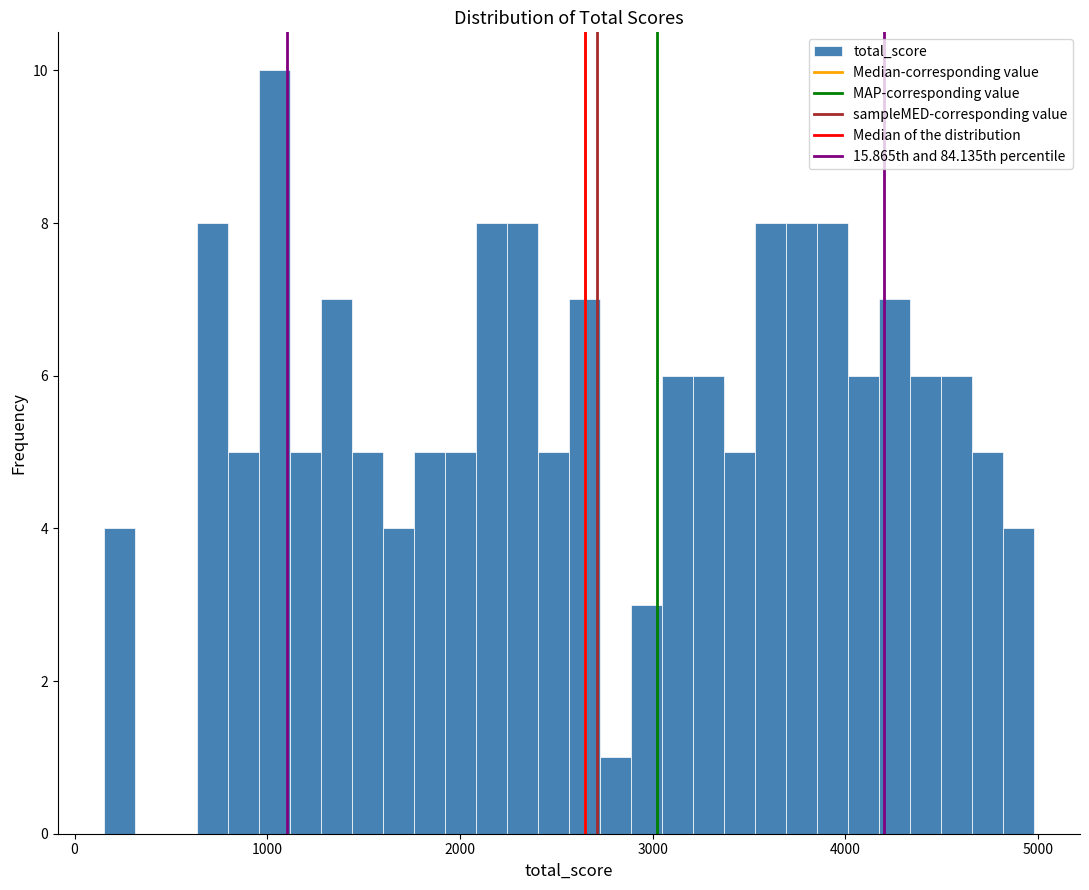

Around what value on the x-axis is the tallest bar? Give the approximate position of its centre, as read against the axis.

1000